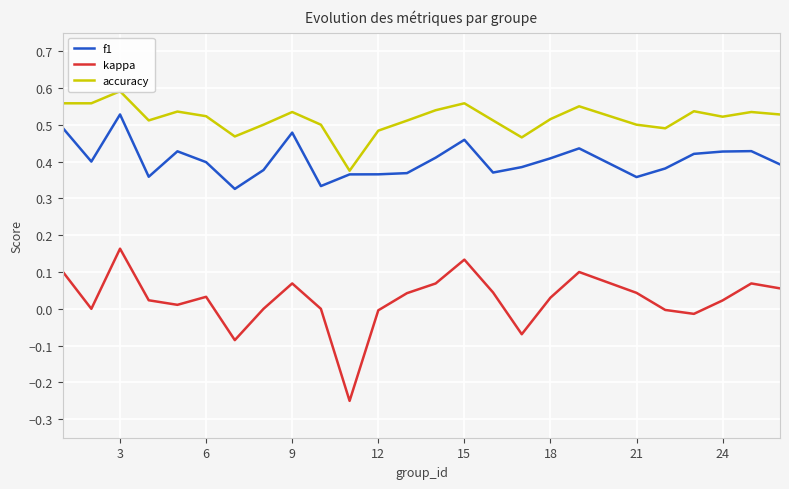

True or false: kappa and accuracy intersect in this chart.

False